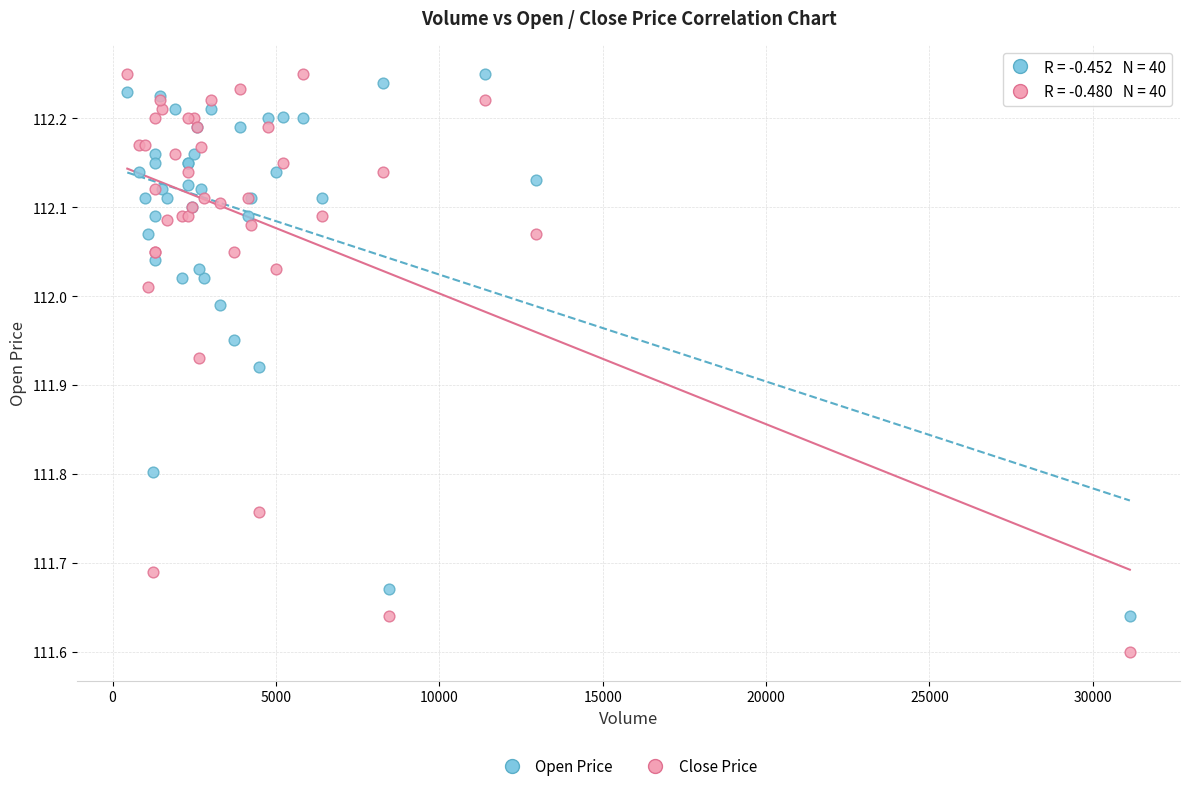

Which series has the widest spread of Y values?

Close Price